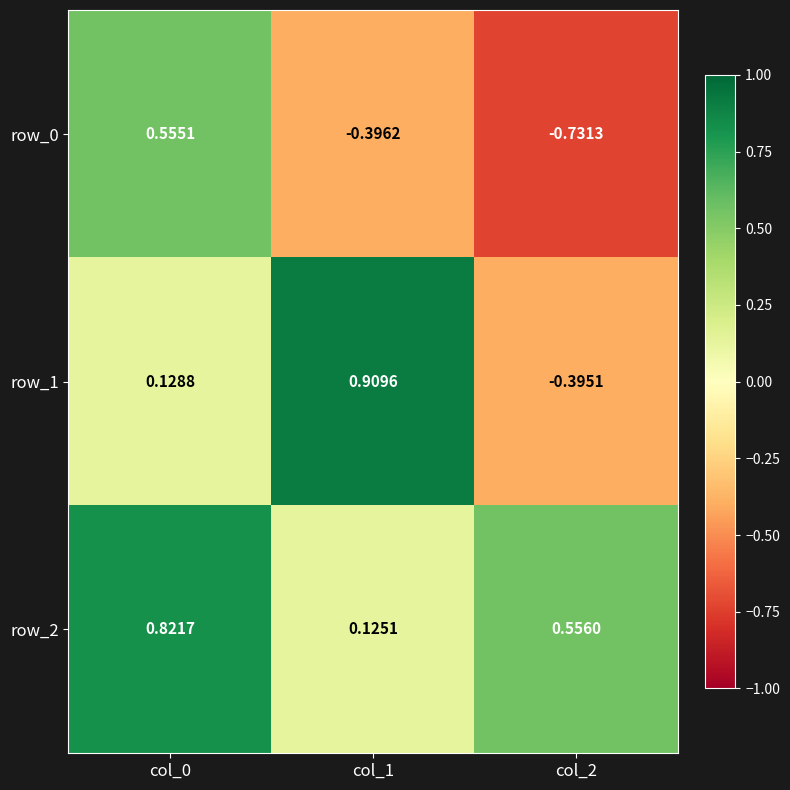

What is the maximum value shown in the chart?

0.9